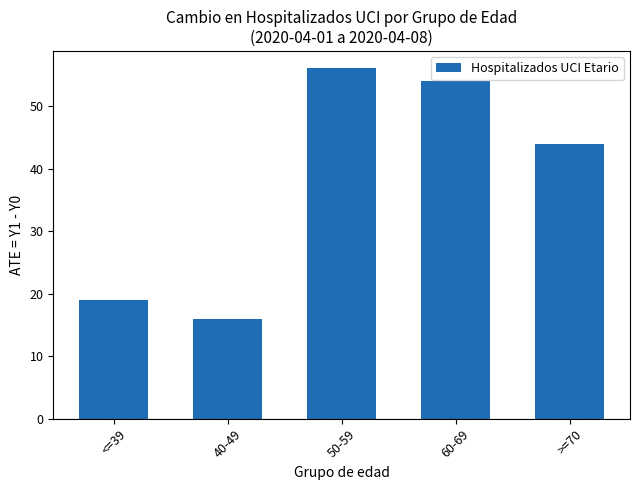

What value does the data have at >=70, to the nearest 10?

40